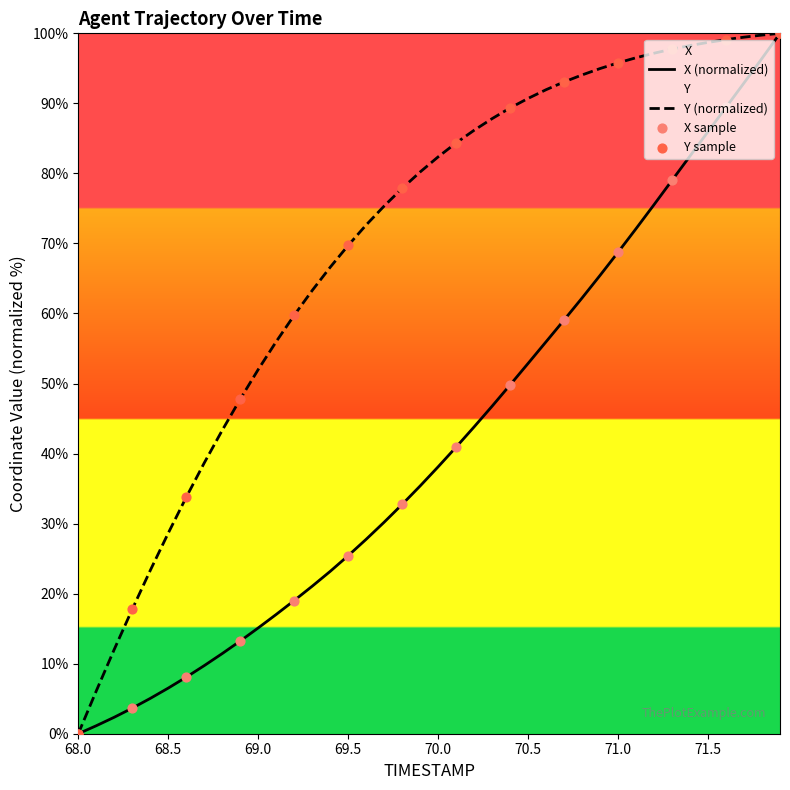

At which category is the sum across all series the highest?

71.9